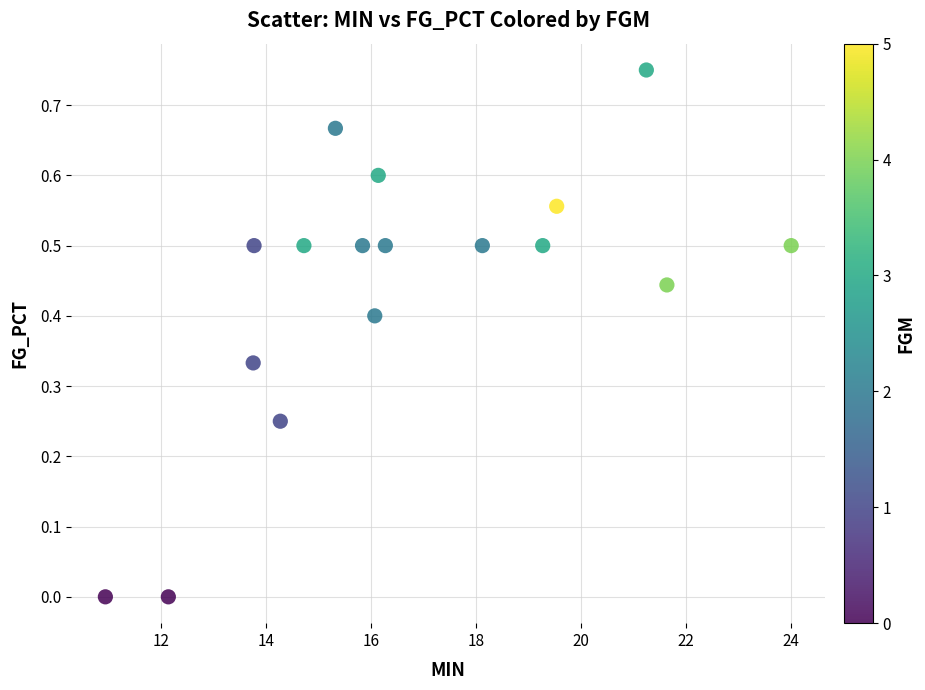

What is the range of X values (max minus min)?

13.1